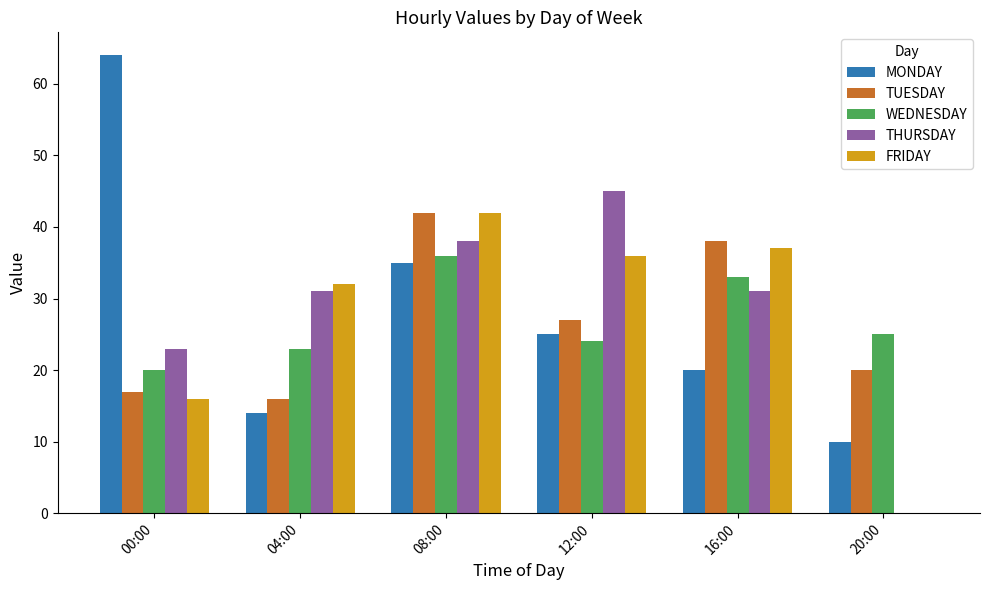

Which series changed the most between 12:00 and 20:00?

THURSDAY